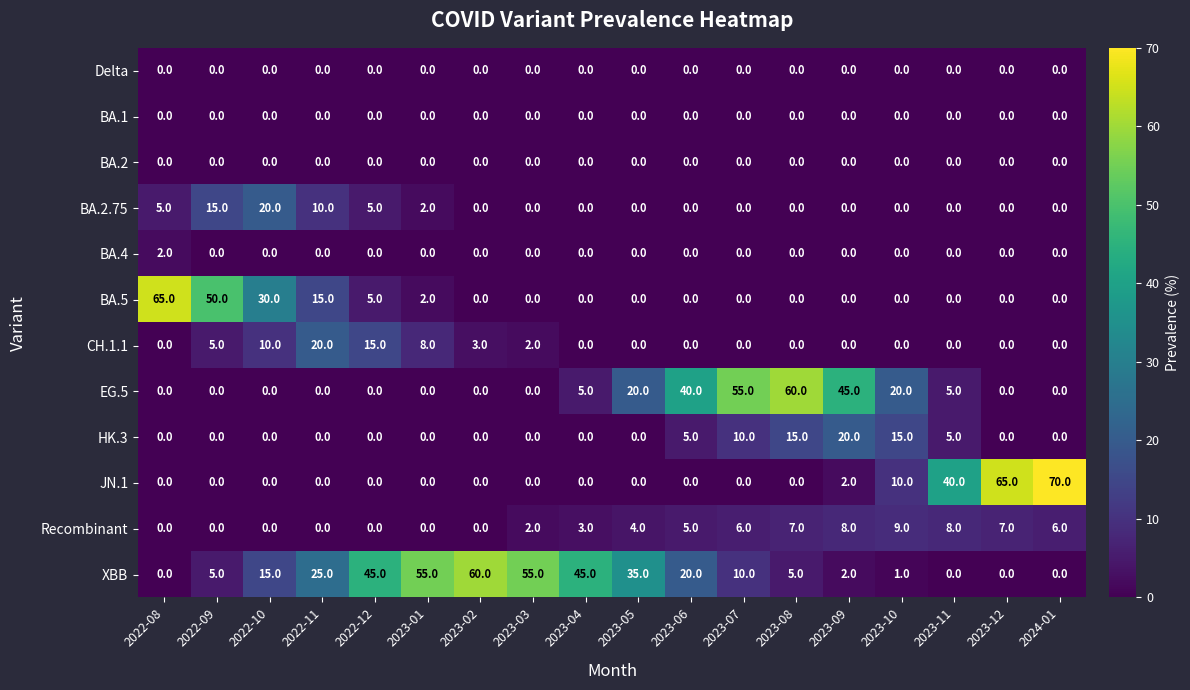

Which series has the largest total across all categories?

XBB